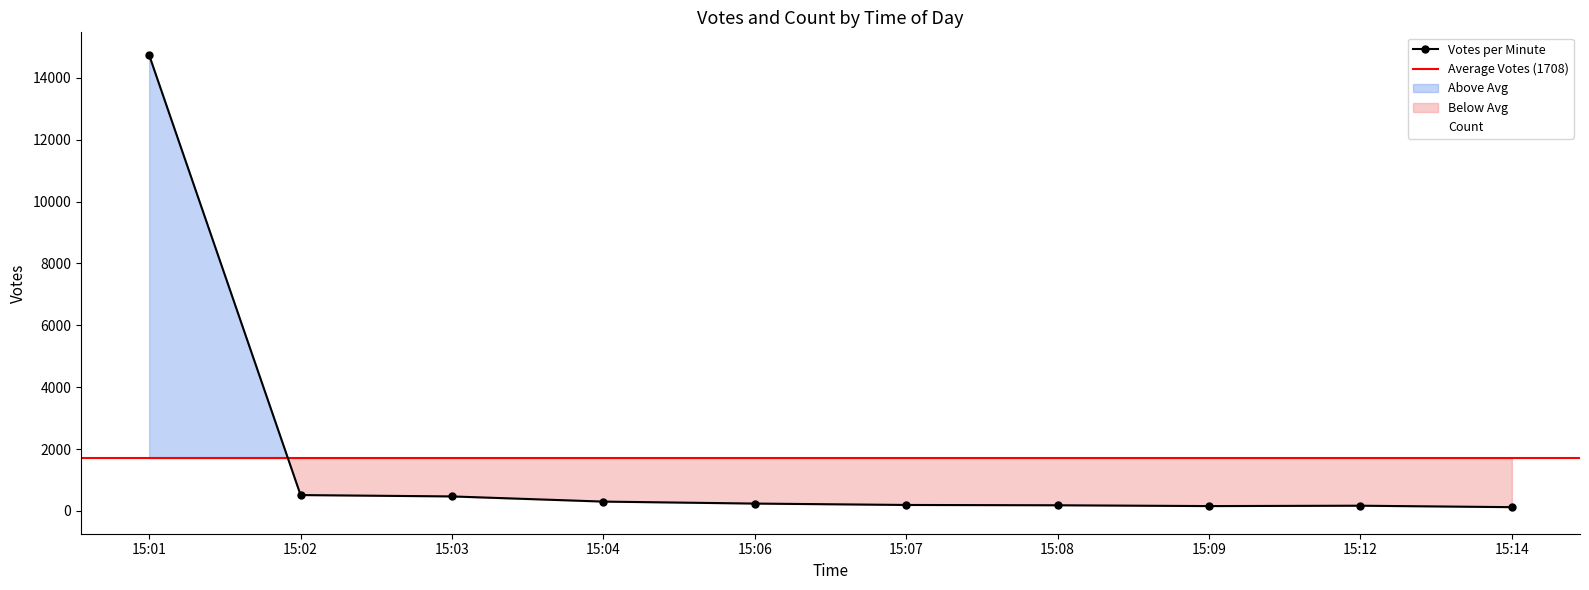

Approximately how many times larger is the value at 15:12 compared to 15:03?

0.4